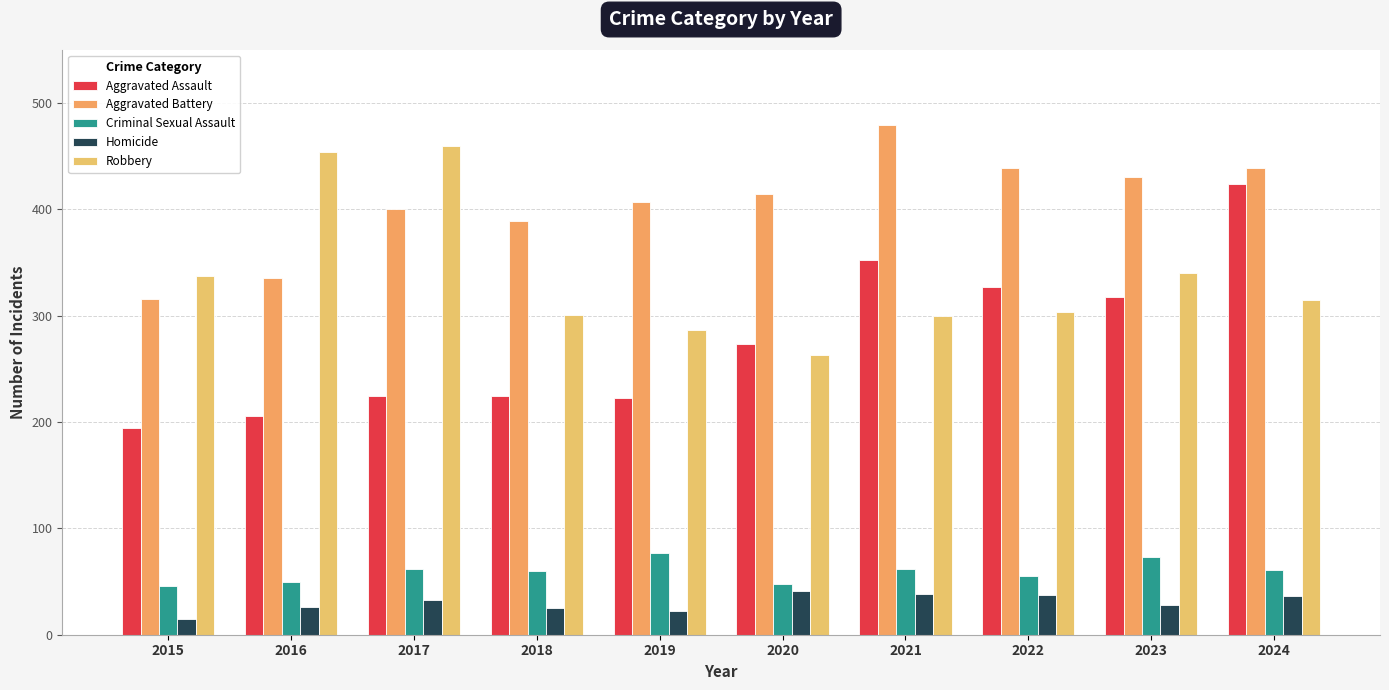

Reading right to left, what are all the values shown in this chart?

Aggravated Assault: 2024=424	2023=318	2022=327	2021=352	2020=273	2019=223	2018=225	2017=225	2016=206	2015=194
Aggravated Battery: 2024=439	2023=431	2022=439	2021=479	2020=415	2019=407	2018=389	2017=400	2016=336	2015=316
Criminal Sexual Assault: 2024=61	2023=73	2022=55	2021=62	2020=48	2019=77	2018=60	2017=62	2016=50	2015=46
Homicide: 2024=36	2023=28	2022=37	2021=38	2020=41	2019=22	2018=25	2017=33	2016=26	2015=15
Robbery: 2024=315	2023=340	2022=304	2021=300	2020=263	2019=287	2018=301	2017=460	2016=454	2015=337